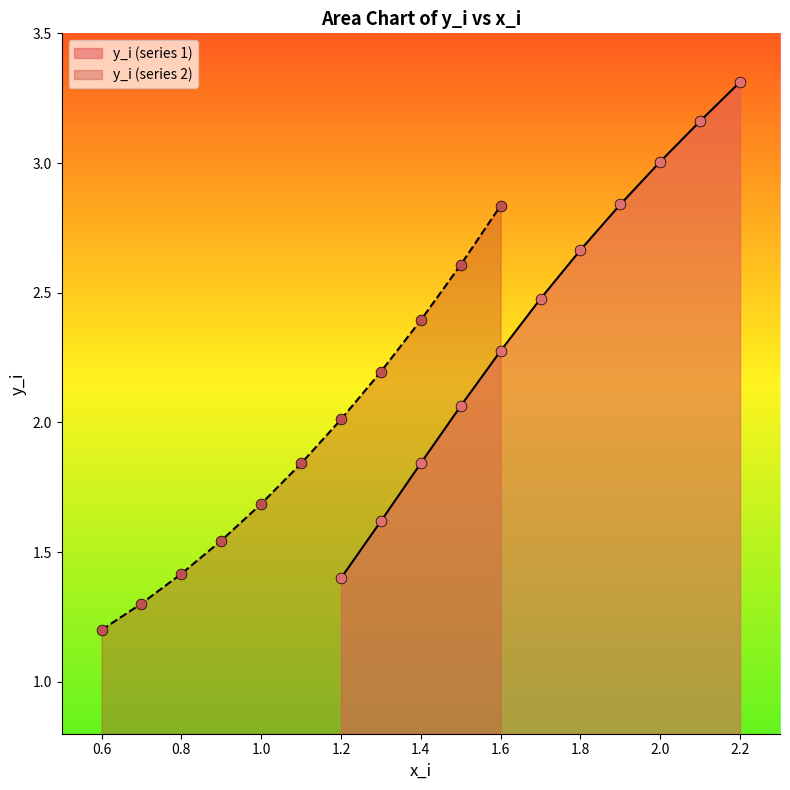

What are all the series names shown in the legend?

y_i (series 1), y_i (series 2)